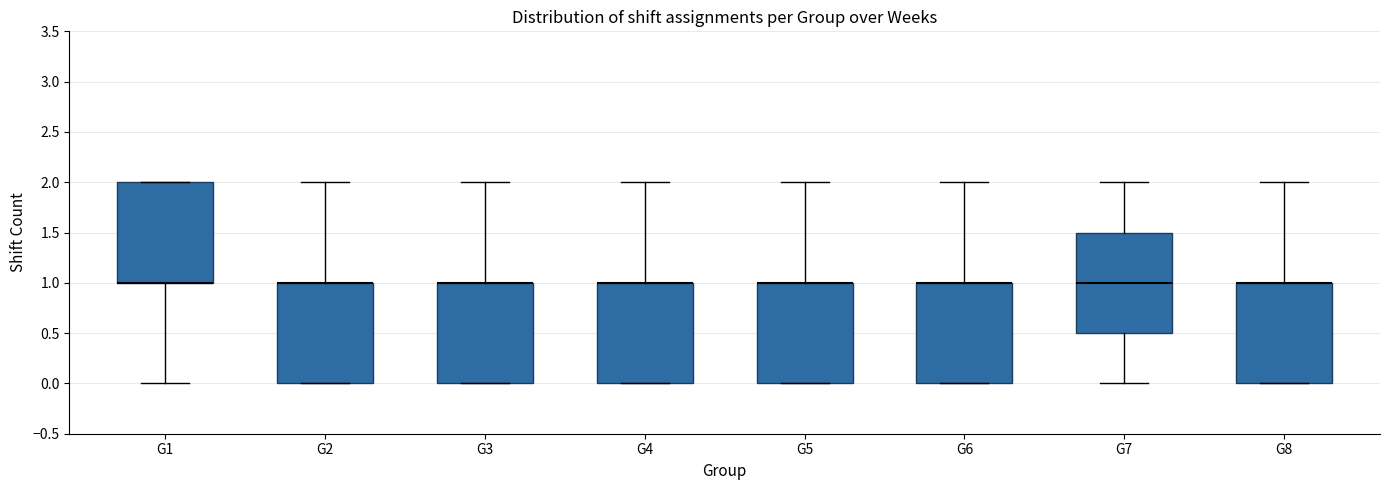

Where does the upper whisker of the box for G2 end on the y-axis? The values are not printed on the chart, so give them approximately, as read against the axis.

2.0